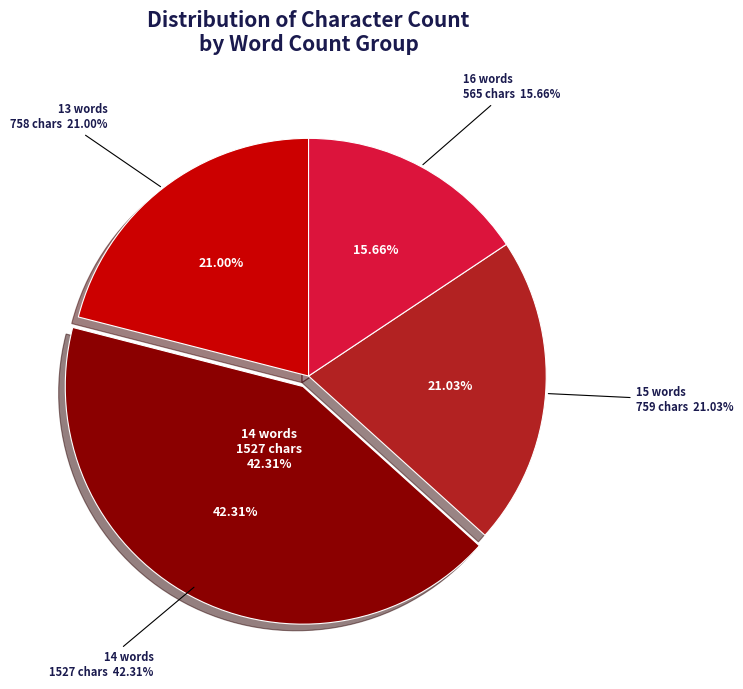

Is it true that 27 is 10% of the pie?

False